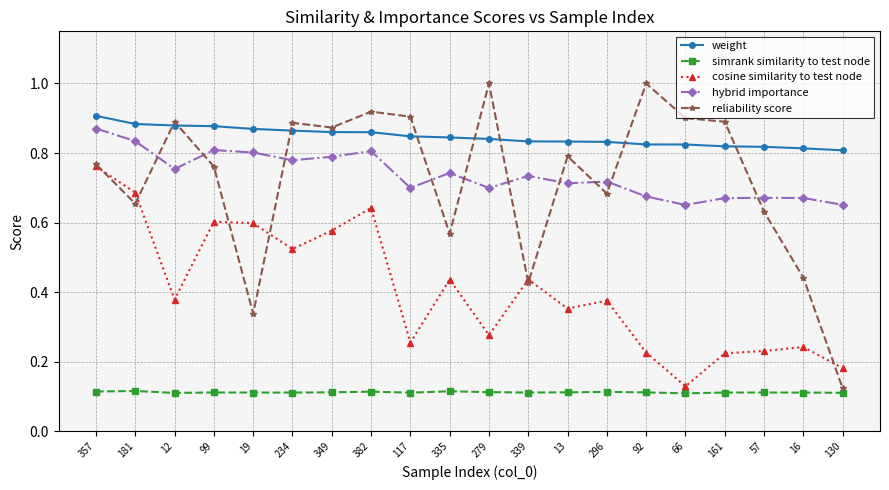

How many times do weight and reliability score cross each other?

8